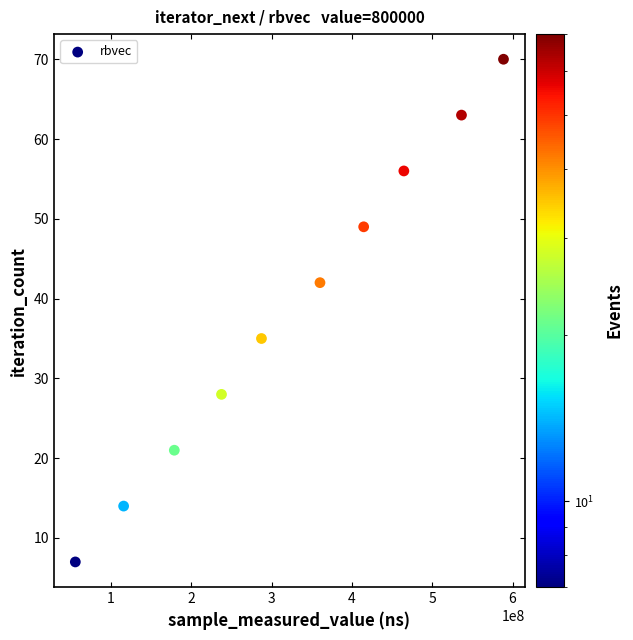

What is the range of Y values (max minus min)?

63